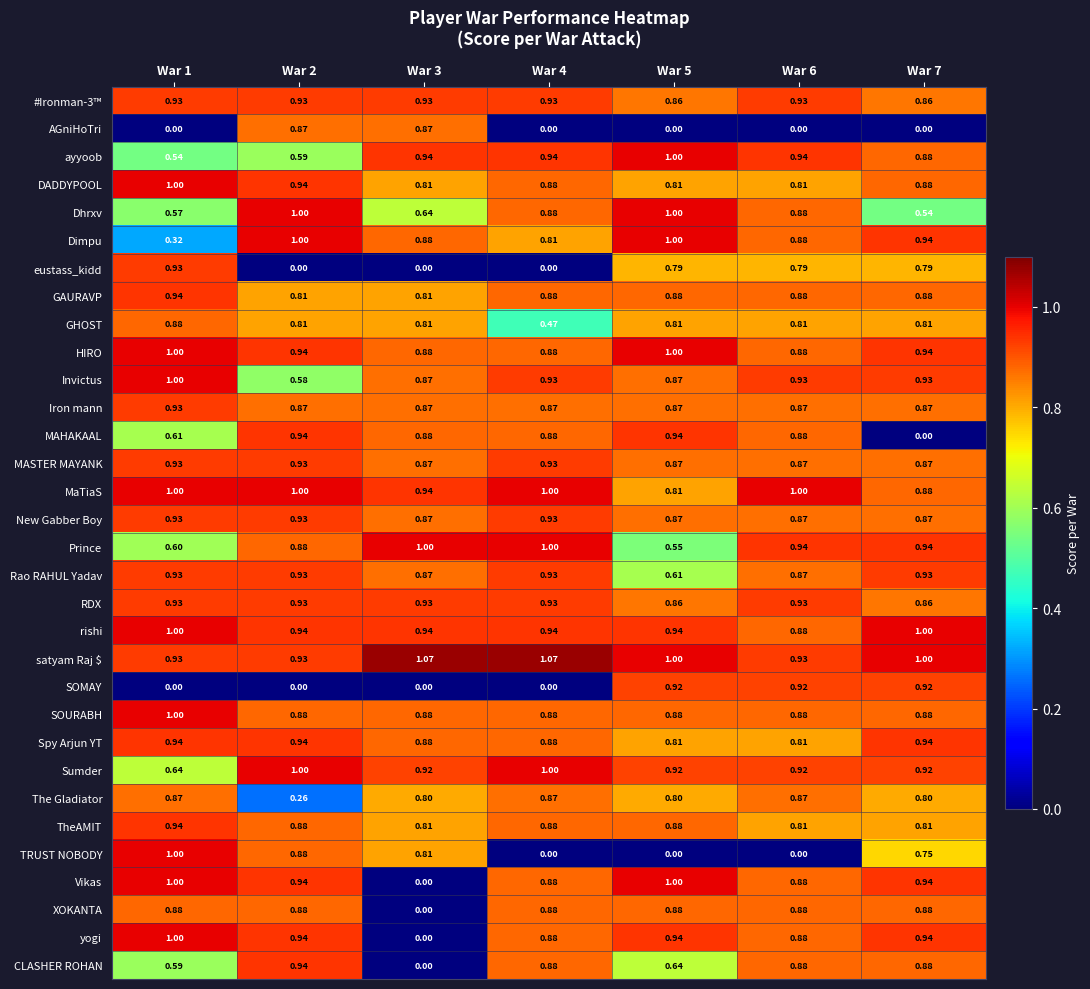

Which series has the largest total across all categories?

satyam Raj $